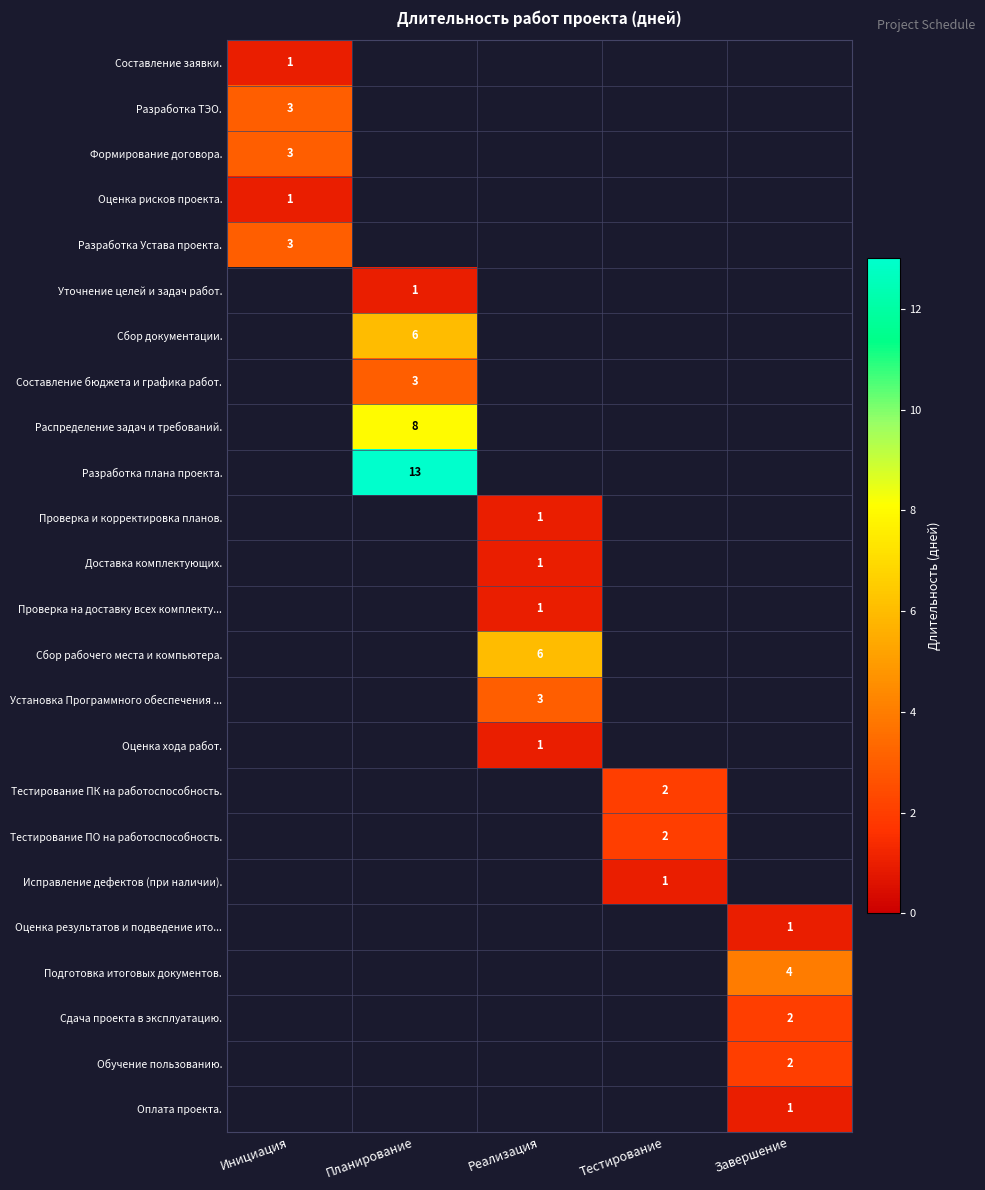

Which label corresponds to the largest value in the chart?

Планирование